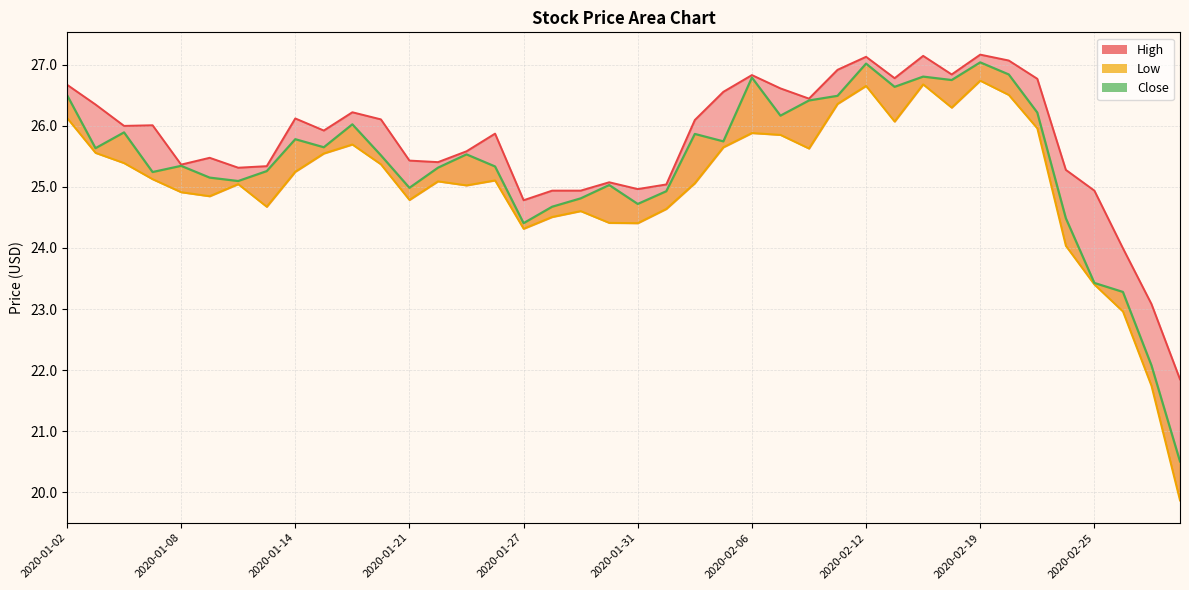

What is the spread (max minus min) of values at 2020-02-14?

0.5